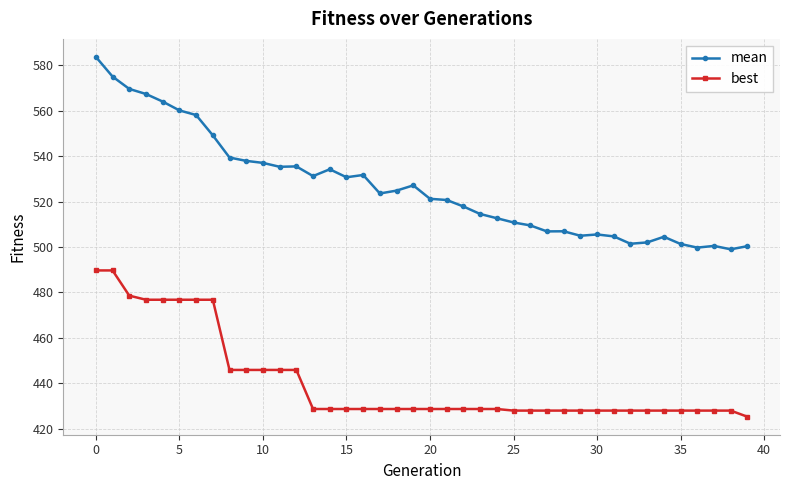

How many series are shown in this chart?

2